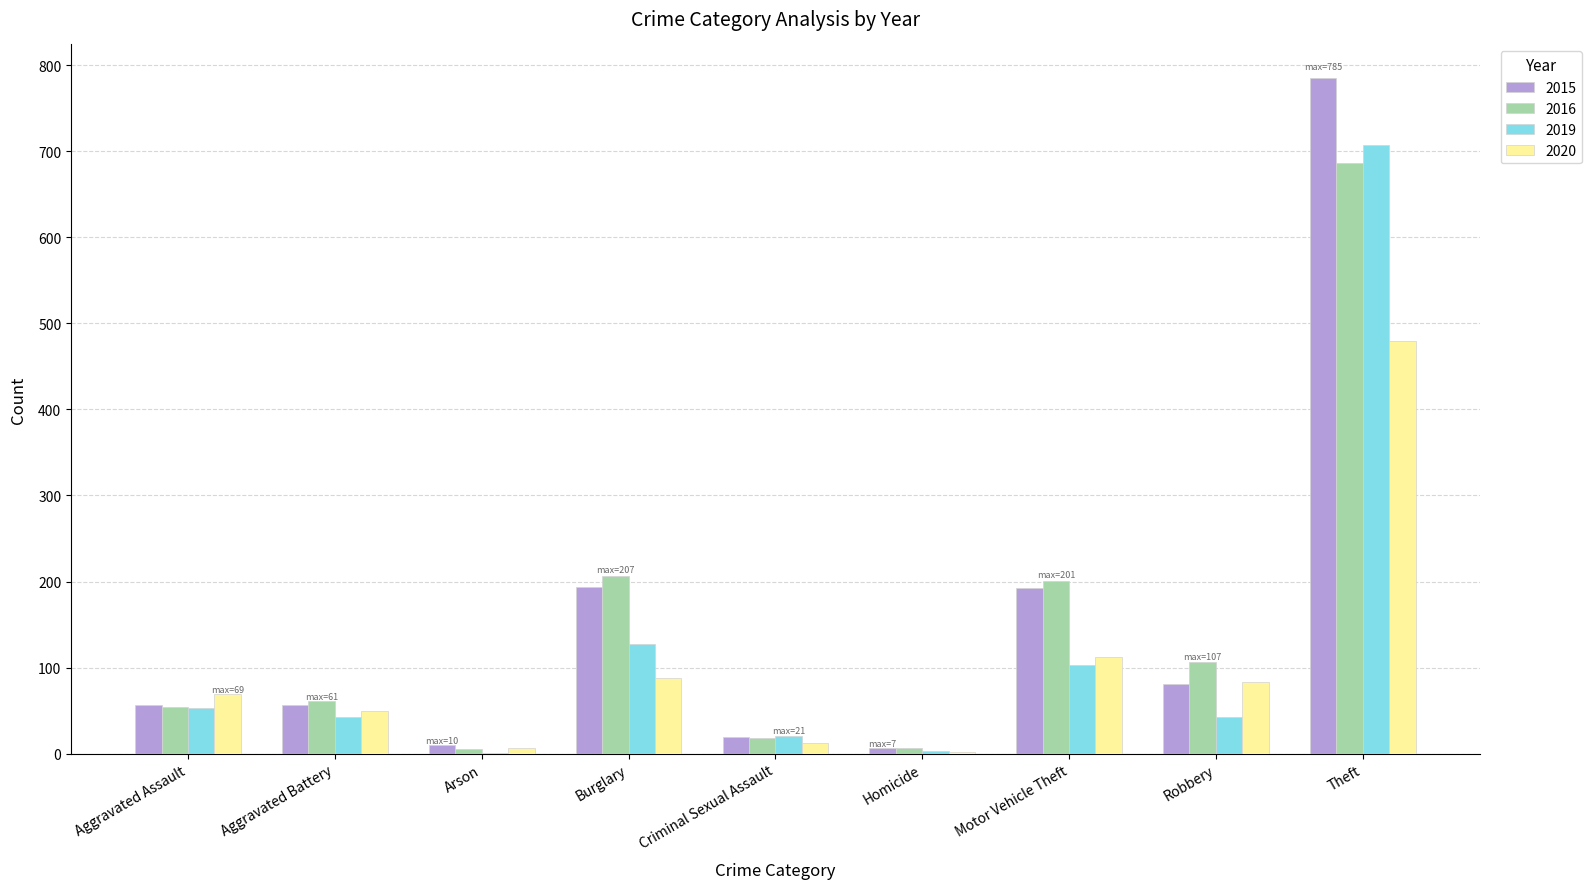

What is the sum of the 2020 values at Aggravated Assault and Theft?

548